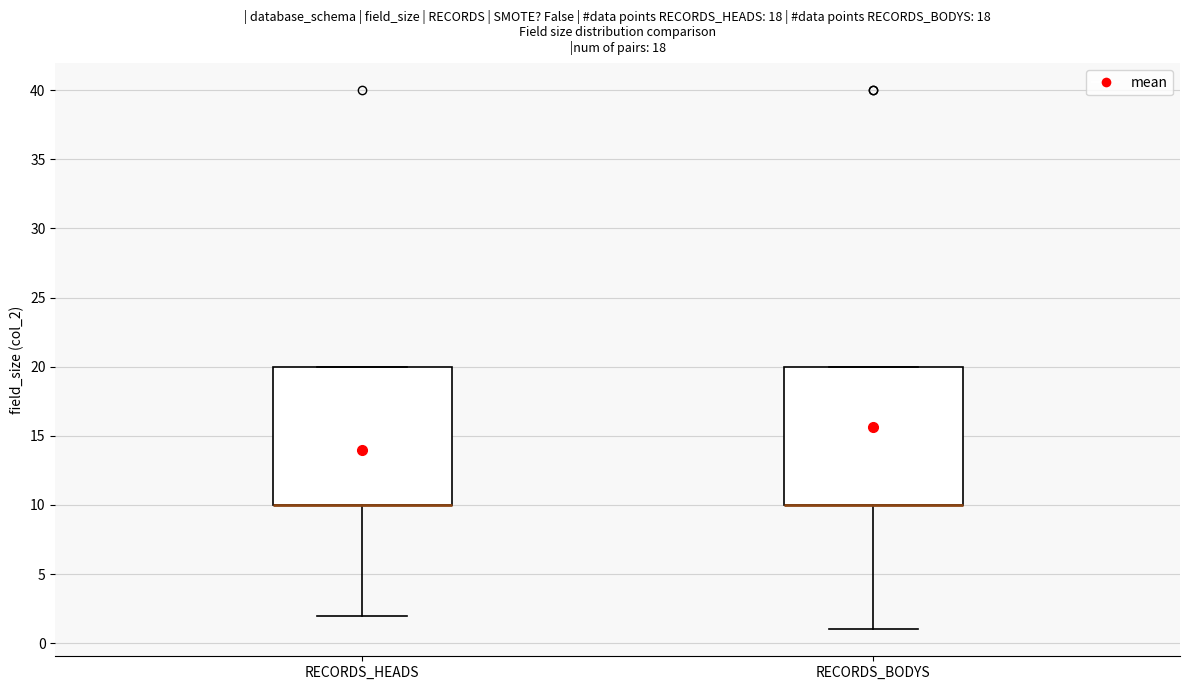

Reading left to right, read every box against the y-axis: the position of its median line, the range the box covers, and the ends of its whiskers. The values are not printed on the chart, so give them approximately, as read against the axis.

RECORDS_HEADS: median 10 (drawn on the box's lower edge), box 10 to 20, whiskers 2 to 20
RECORDS_BODYS: median 10 (drawn on the box's lower edge), box 10 to 20, whiskers 1 to 20